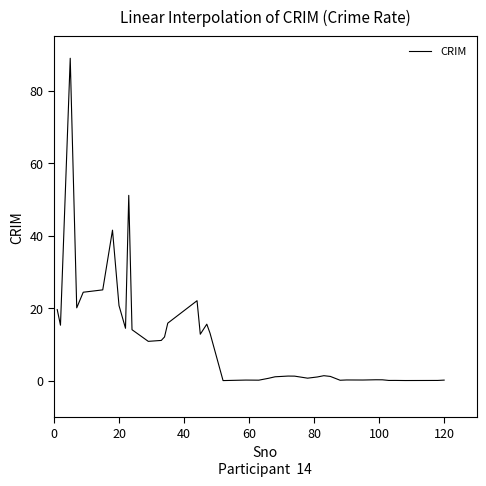

What is the maximum value shown in the chart?

89.0